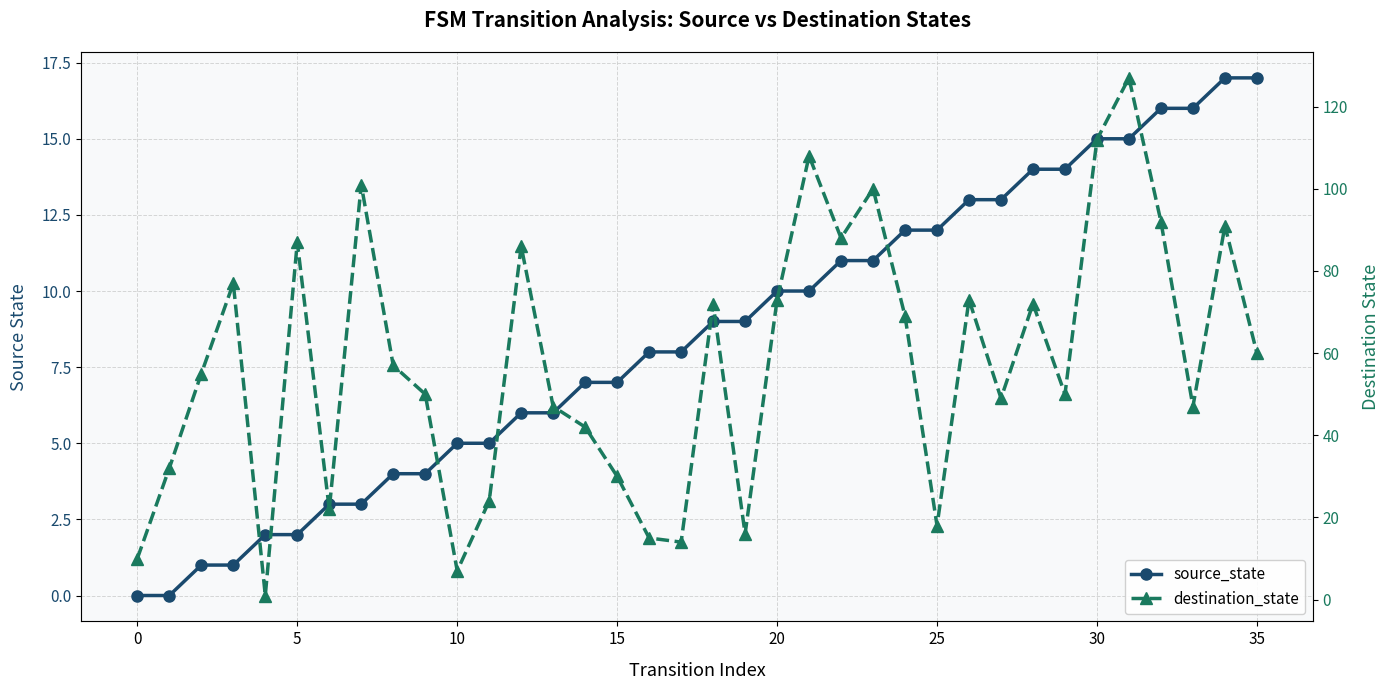

True or false: destination_state and source_state intersect in this chart.

True